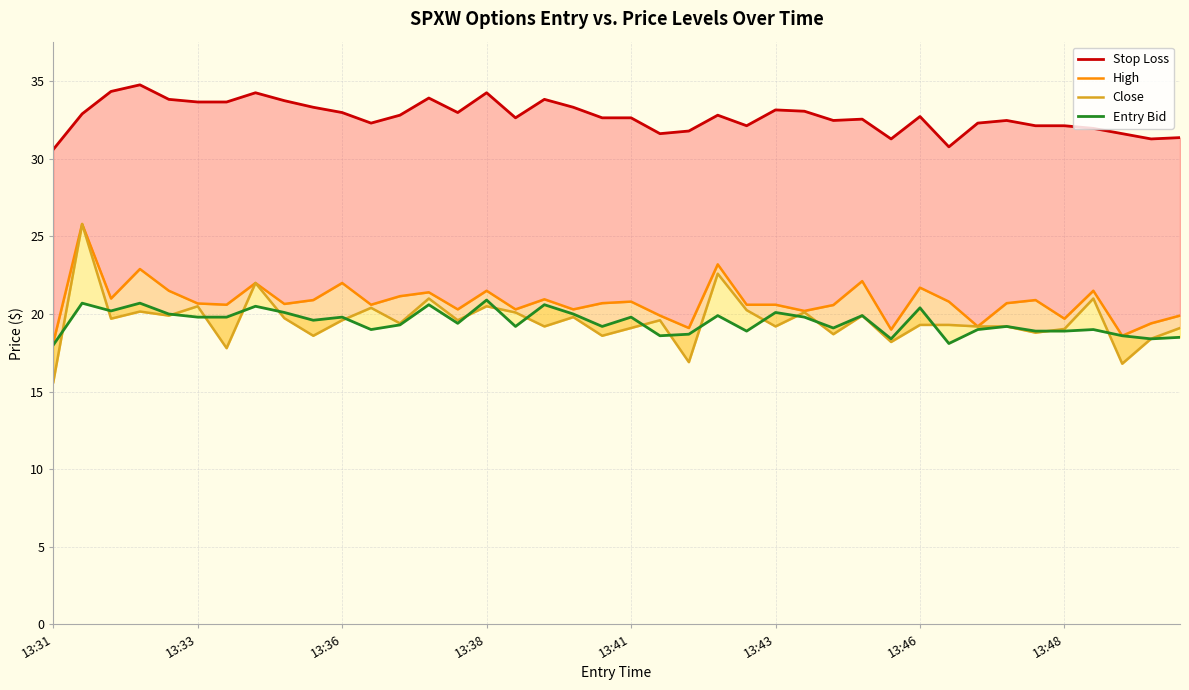

What is the total value across all series at 39?

88.9